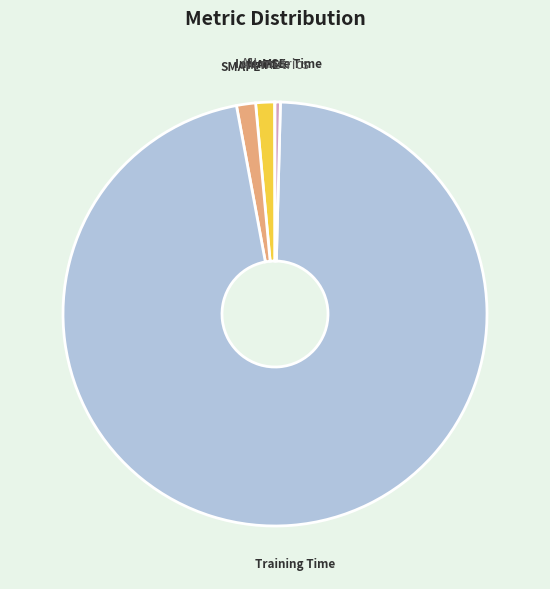

Do MAPE and Training Time together represent more than half of the pie?

Yes